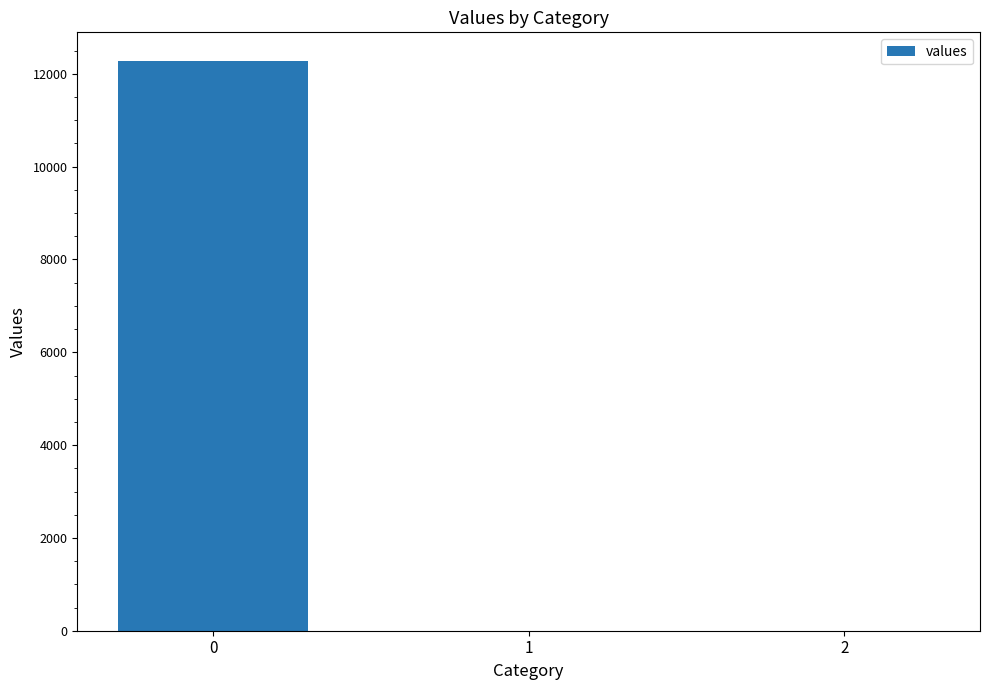

Is it true that the value at 0 is 3830.2?

False